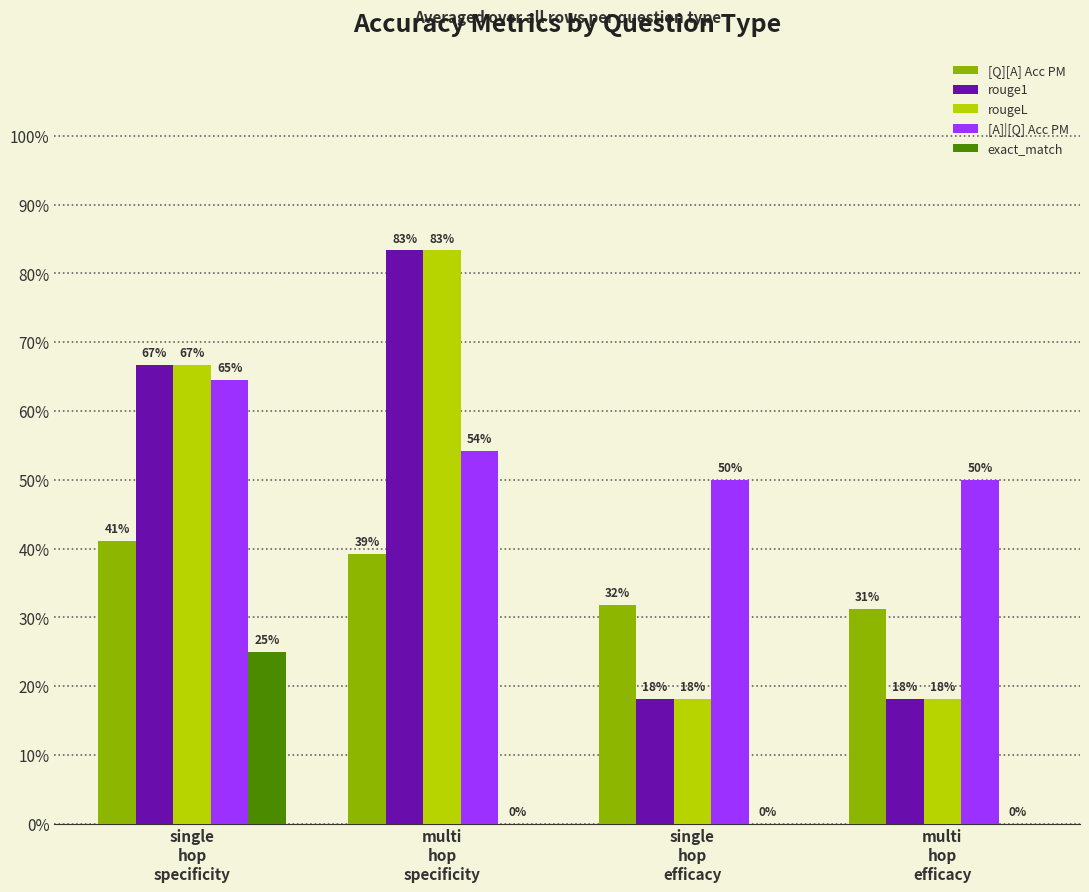

What is the minimum value for rougeL?

0.2